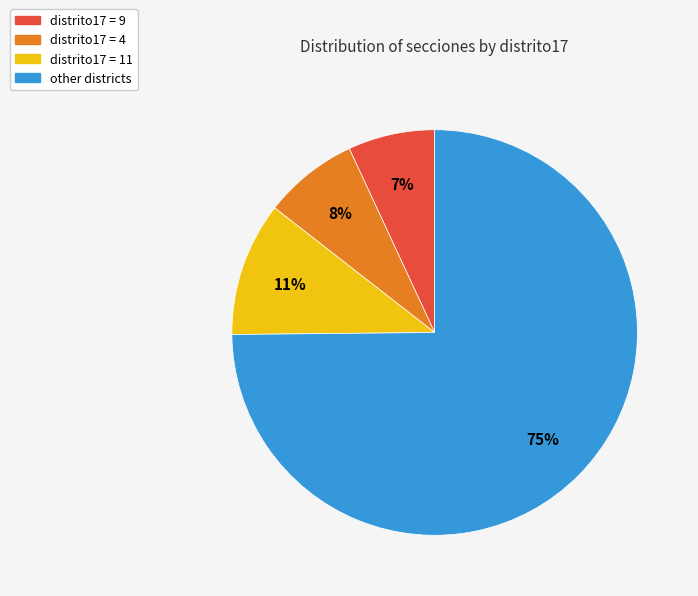

Which slice is the largest?

other districts